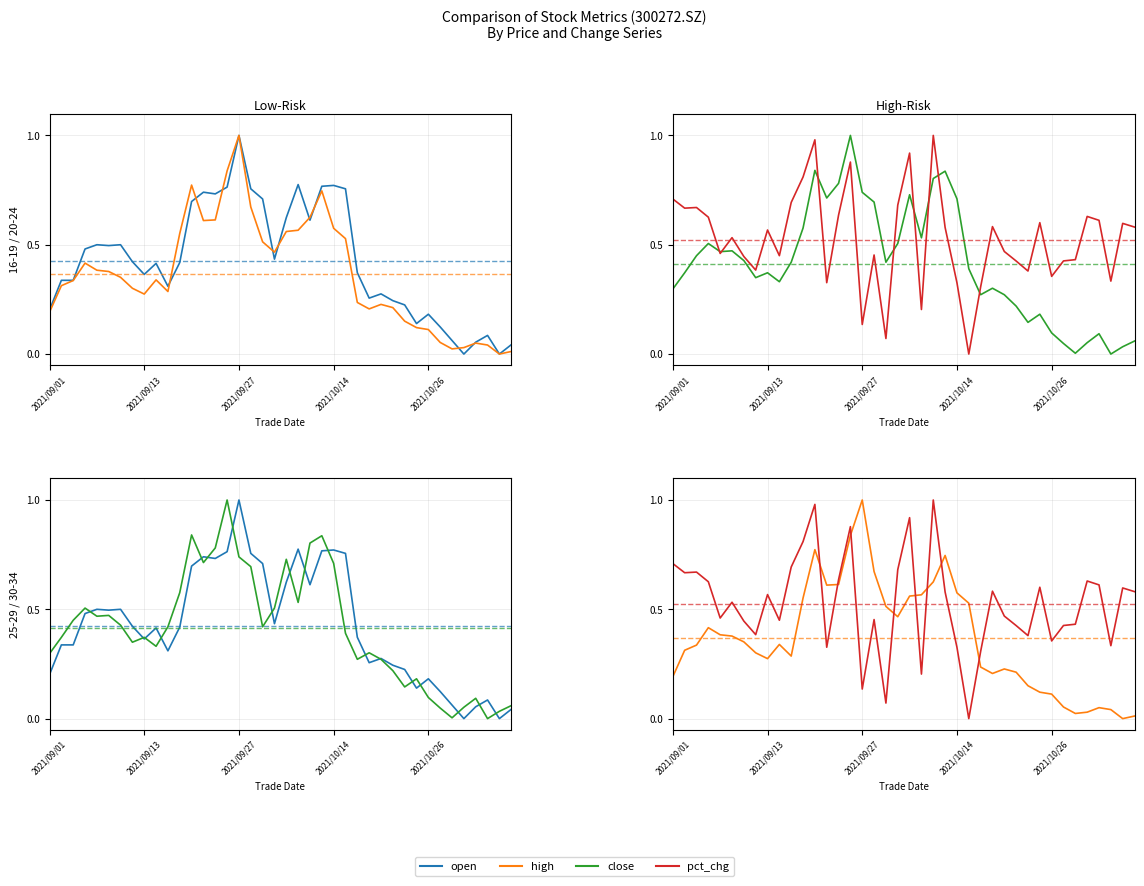

Which series has the largest range (max minus min)?

open